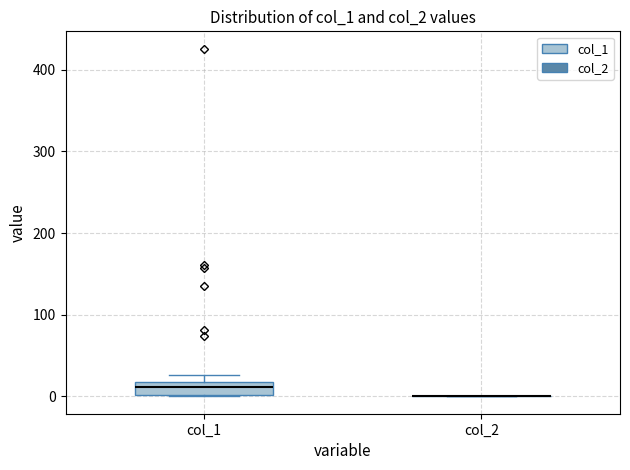

Which box is the tallest, from its lower edge to its upper edge?

col_1